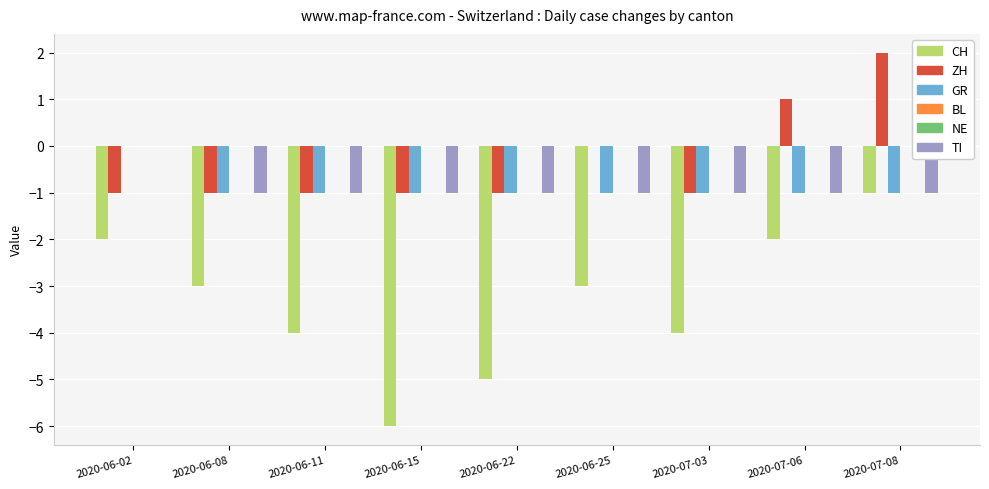

What is the total value across all series at 2020-06-02?

-3